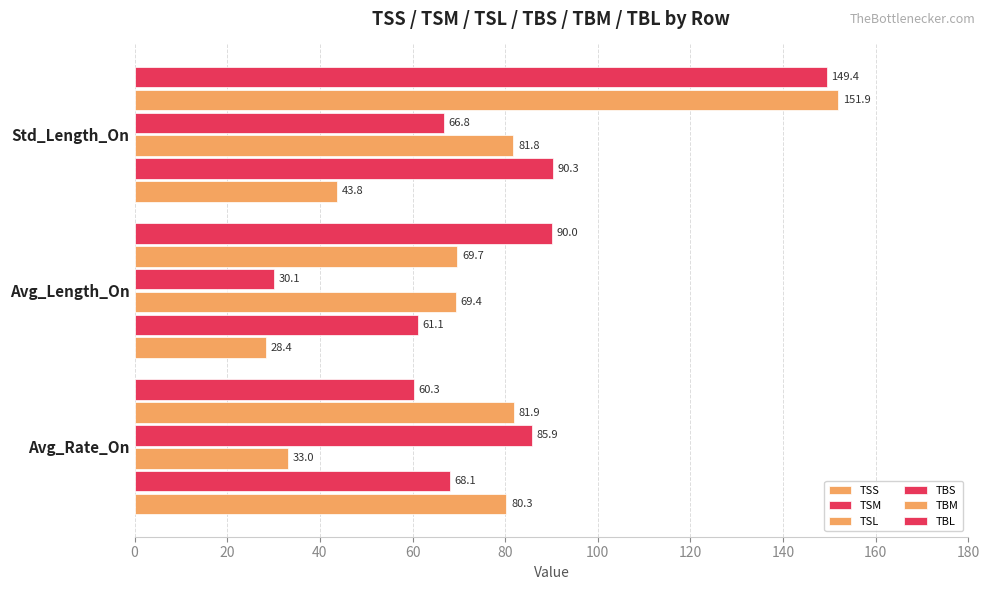

How many data points in TBM are less than 81?

1